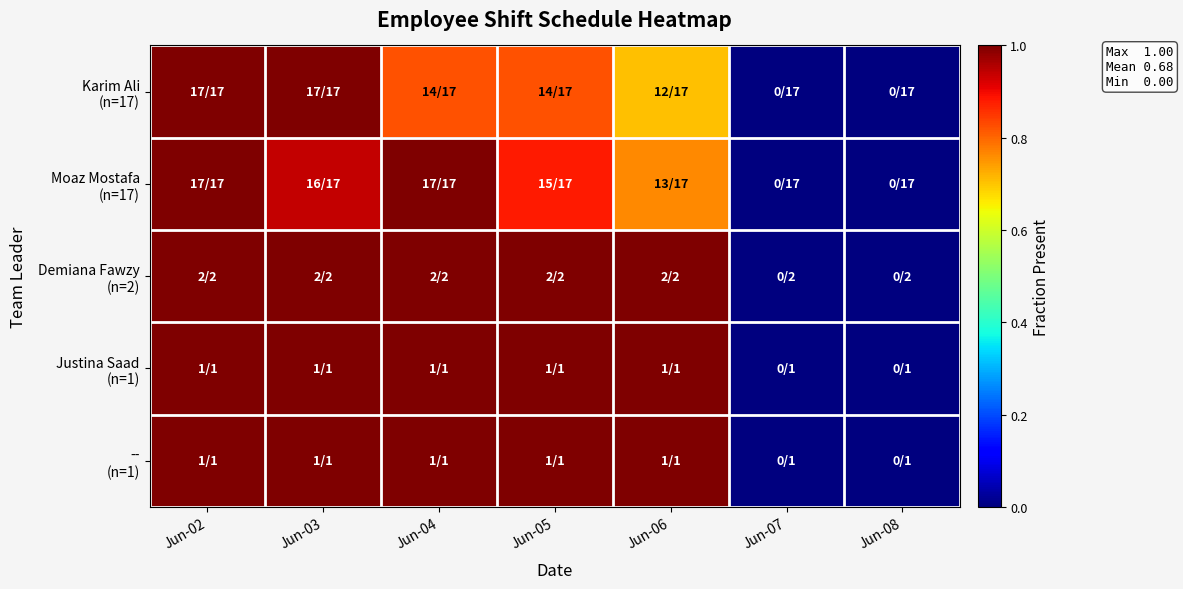

List the series in order of their peak value, highest first.

Karim Ali (n=17), Moaz Mostafa (n=17), Demiana Fawzy (n=2), Justina Saad (n=1), -- (n=1)